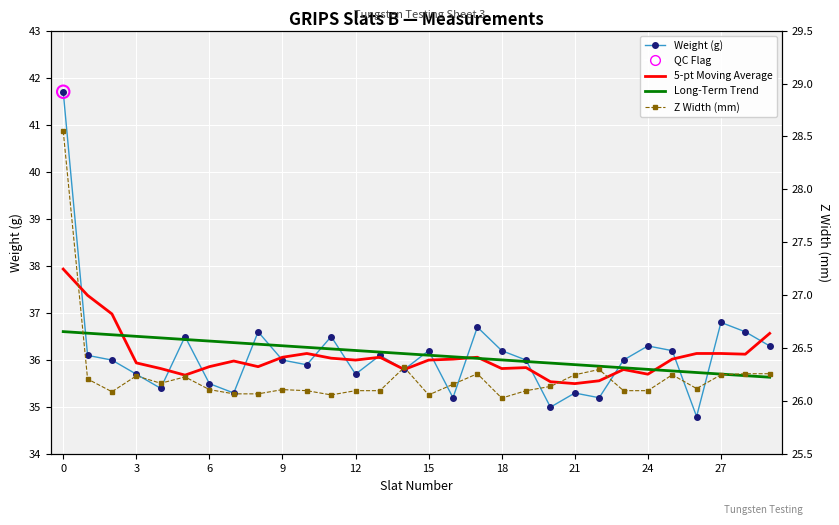

At how many categories does at least one series exceed 28?

30